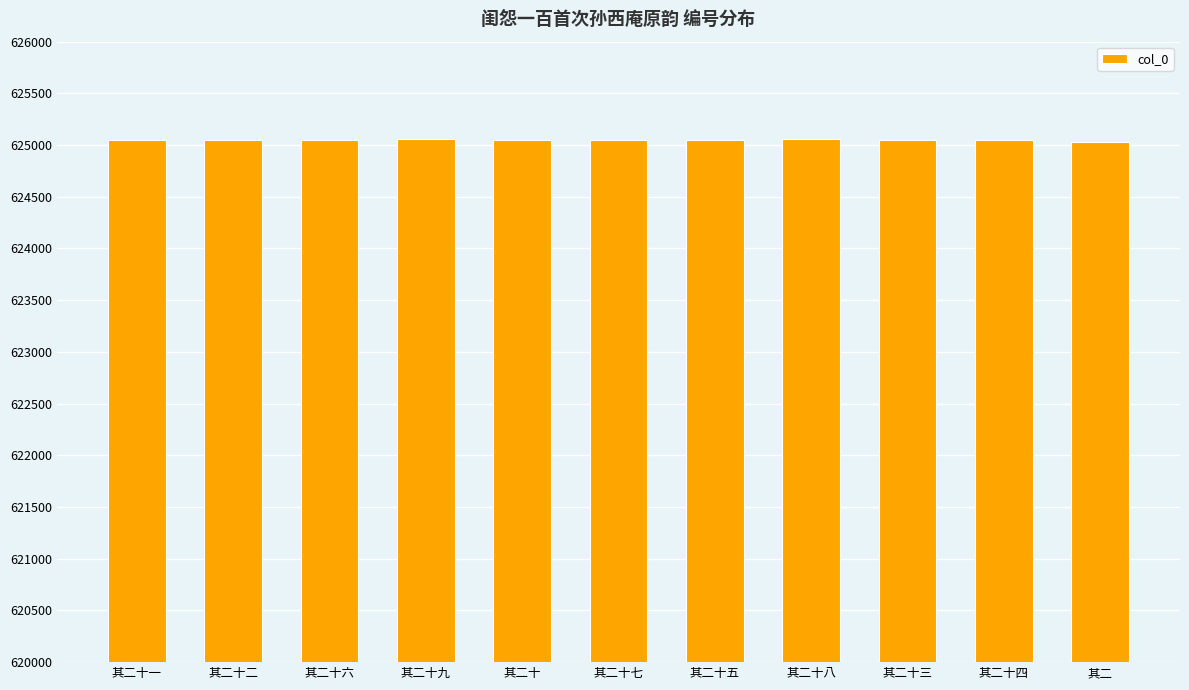

What is the approximate value at 其二十四?

625050